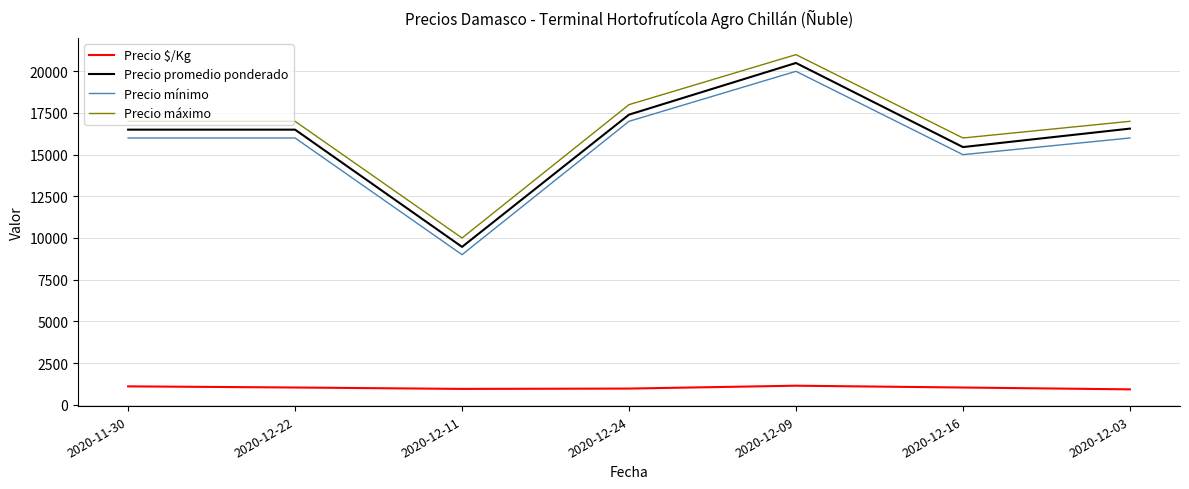

The Precio promedio ponderado series shows 16500 at 2020-11-30. True or false?

True